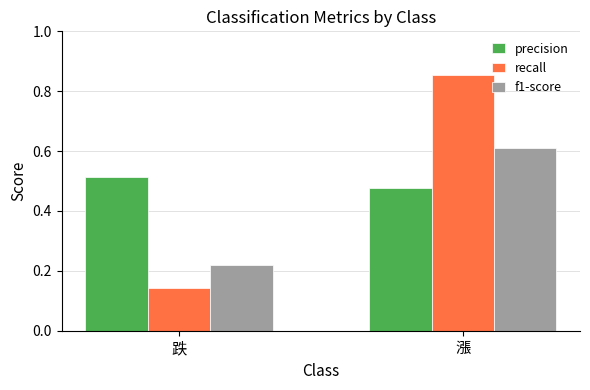

At which label does precision reach its minimum?

漲